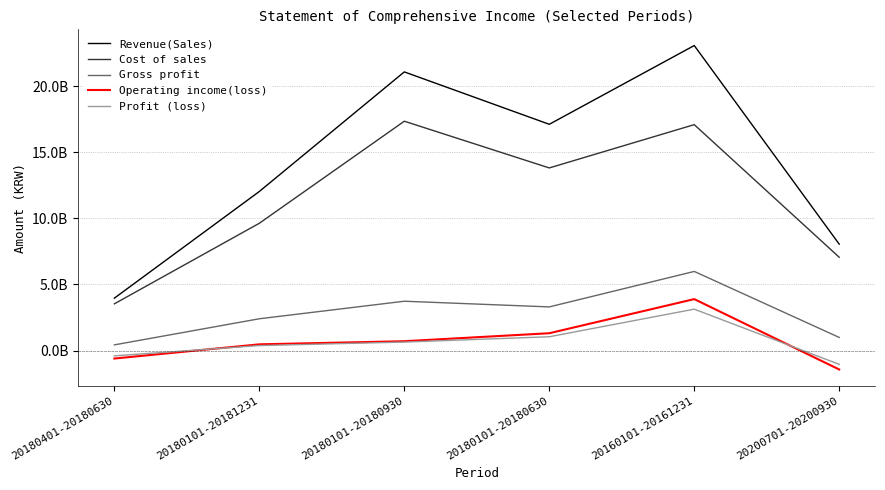

At 20160101-20161231, list the series in order from largest to smallest.

Revenue(Sales), Cost of sales, Gross profit, Operating income(loss), Profit (loss)